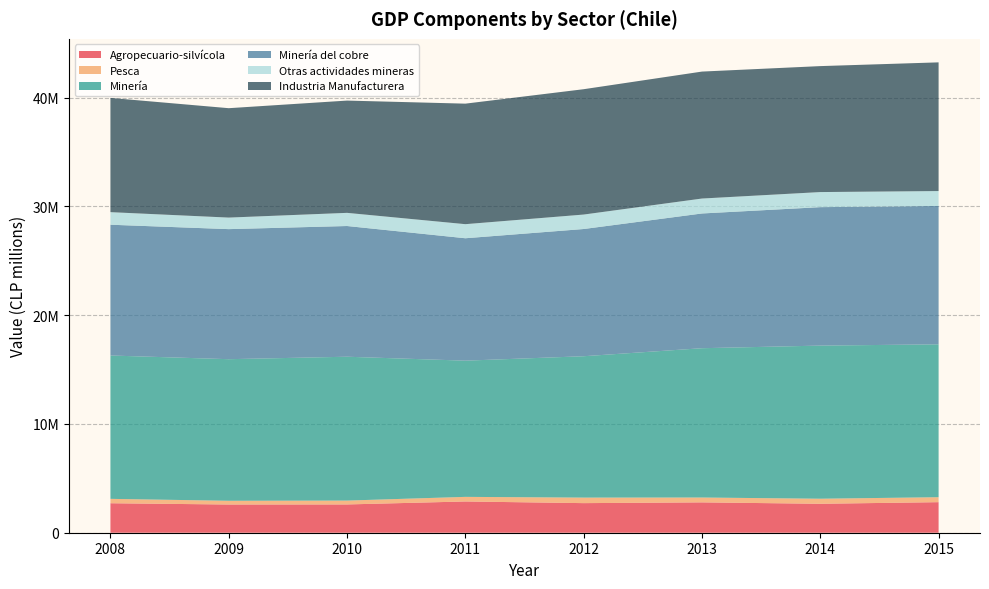

Reading left to right, list all the values displayed in this chart.

Agropecuario-silvícola: 2008=2711422	2009=2594152	2010=2600616	2011=2873800	2012=2720976	2013=2791233	2014=2661805	2015=2809813
Pesca: 2008=403102	2009=342788	2010=355050	2011=423222	2012=508312	2013=445996	2014=464834	2015=455764
Minería: 2008=13181353	2009=13020202	2010=13227558	2011=12524357	2012=12999697	2013=13729316	2014=14079583	2015=14056781
Minería del cobre: 2008=12025189	2009=11958754	2010=12018881	2011=11255892	2012=11697473	2013=12389005	2014=12730087	2015=12725260
Otras actividades mineras: 2008=1156164	2009=1061447	2010=1210533	2011=1294297	2012=1329835	2013=1373453	2014=1387587	2015=1370004
Industria Manufacturera: 2008=10504180	2009=10059354	2010=10323354	2011=11082337	2012=11525647	2013=11673914	2014=11582120	2015=11832854